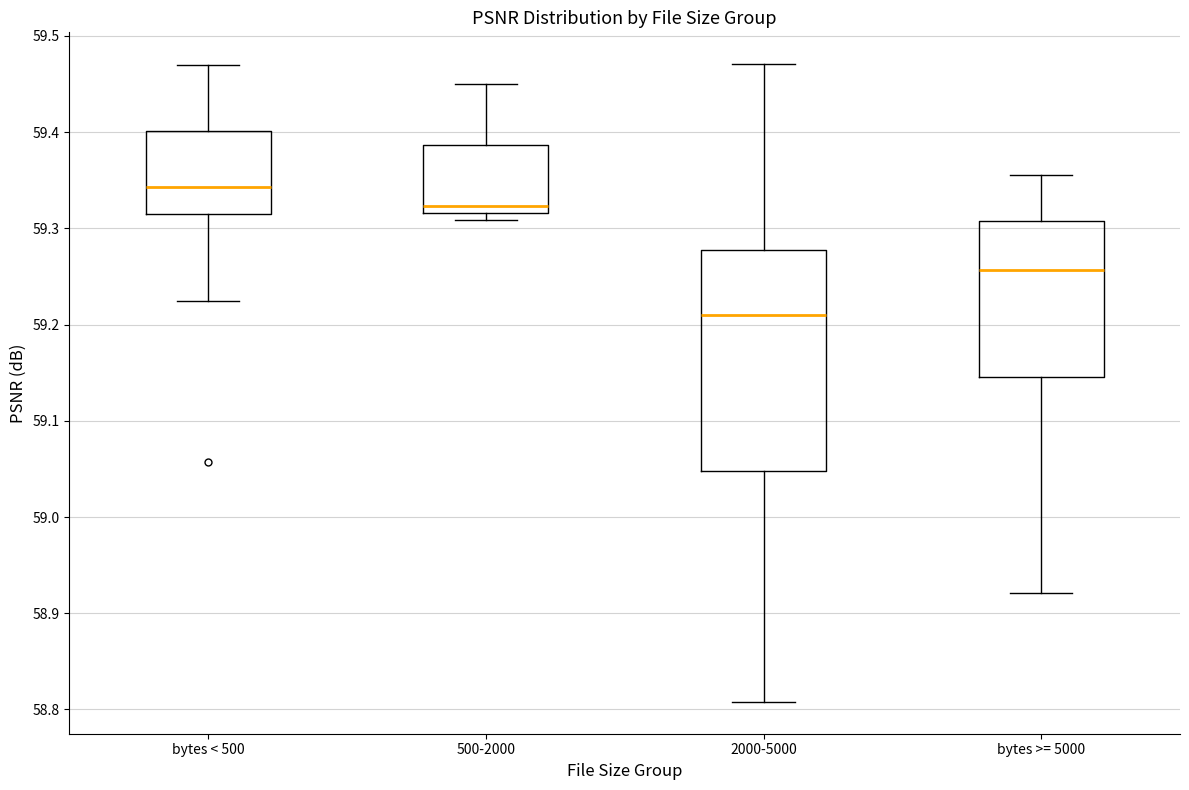

Reading left to right, read every box against the y-axis: the position of its median line, the range the box covers, and the ends of its whiskers. The values are not printed on the chart, so give them approximately, as read against the axis.

bytes < 500: median 59.34, box 59.31 to 59.40, whiskers 59.22 to 59.47
500-2000: median 59.32 (just above the box's lower edge), box 59.32 to 59.39, whiskers 59.31 to 59.45
2000-5000: median 59.21, box 59.05 to 59.28, whiskers 58.81 to 59.47
bytes >= 5000: median 59.26, box 59.15 to 59.31, whiskers 58.92 to 59.36